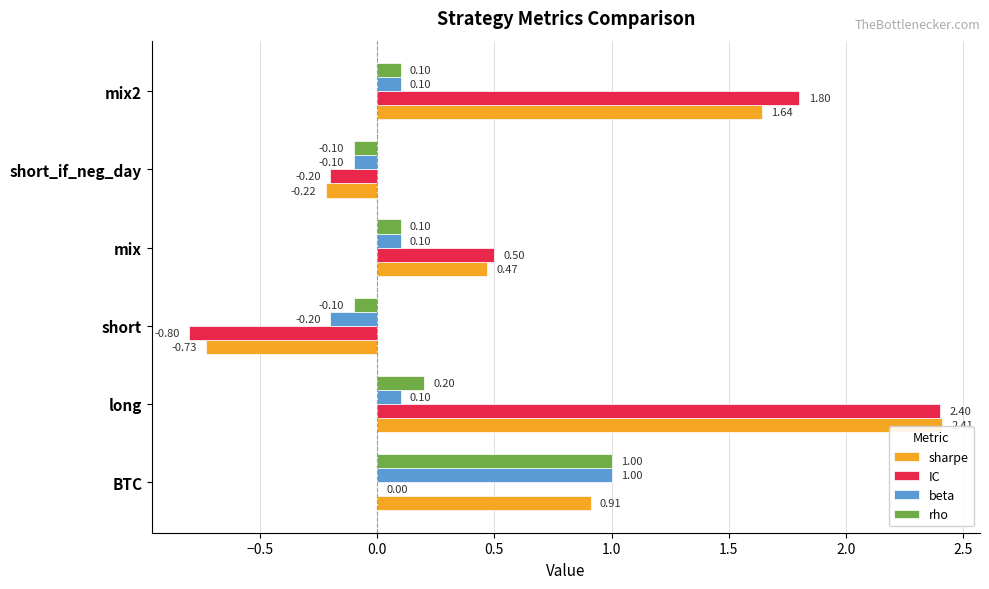

At which category is the sum across all series the highest?

long